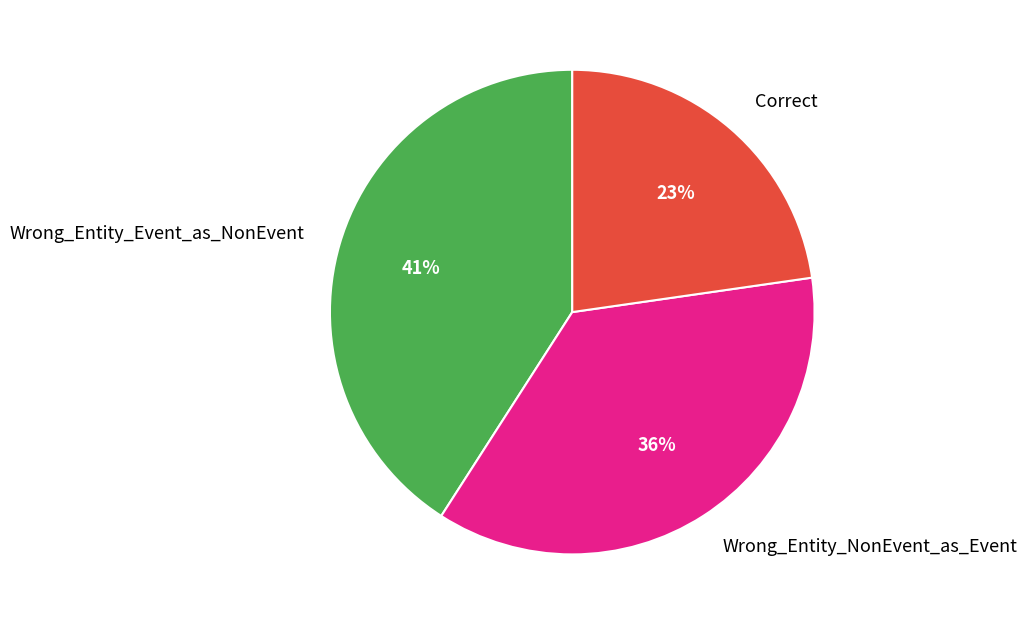

How many segments does this pie chart have?

3